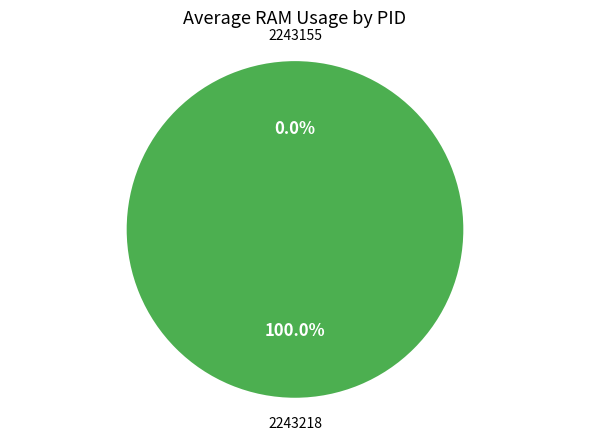

To the nearest percent, what is the difference between the 2243218 and 2243155 slice percentages?

100%